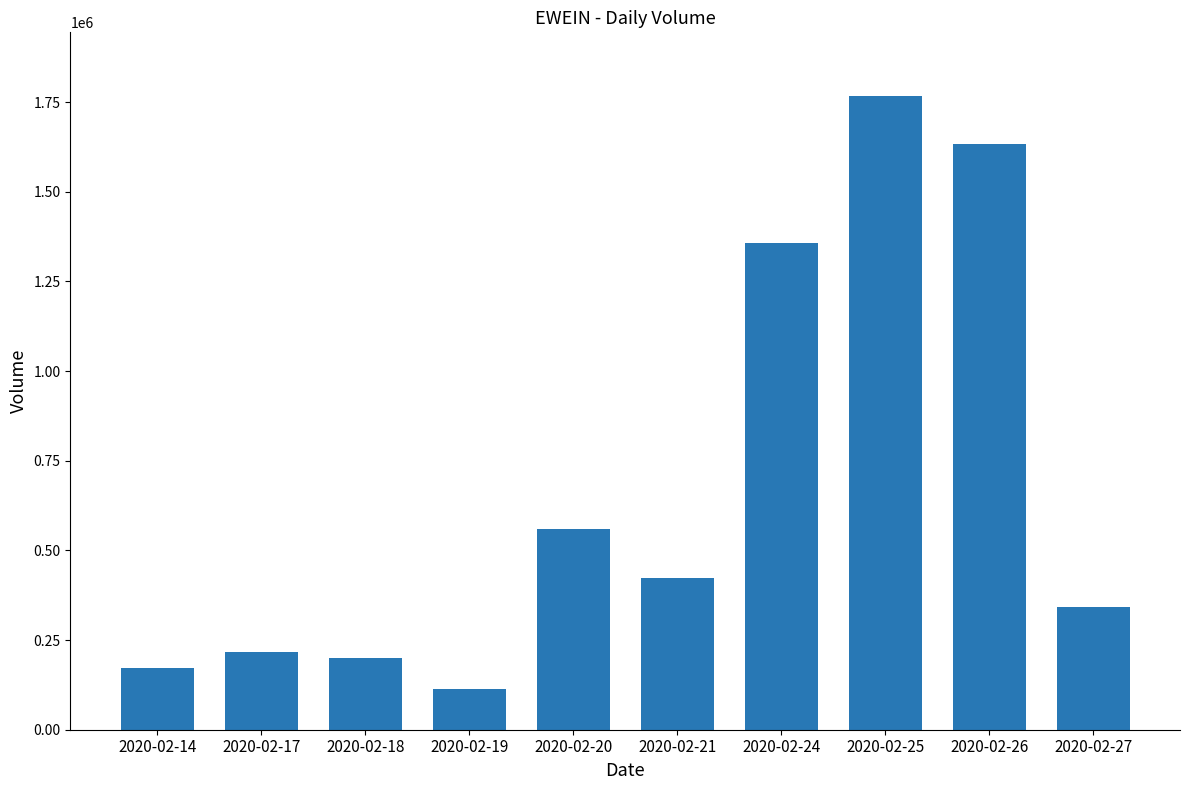

Reading left to right, extract all data points from this chart.

2020-02-14=170900	2020-02-17=216700	2020-02-18=200400	2020-02-19=113000	2020-02-20=558700	2020-02-21=423900	2020-02-24=1356600	2020-02-25=1768000	2020-02-26=1632700	2020-02-27=341800